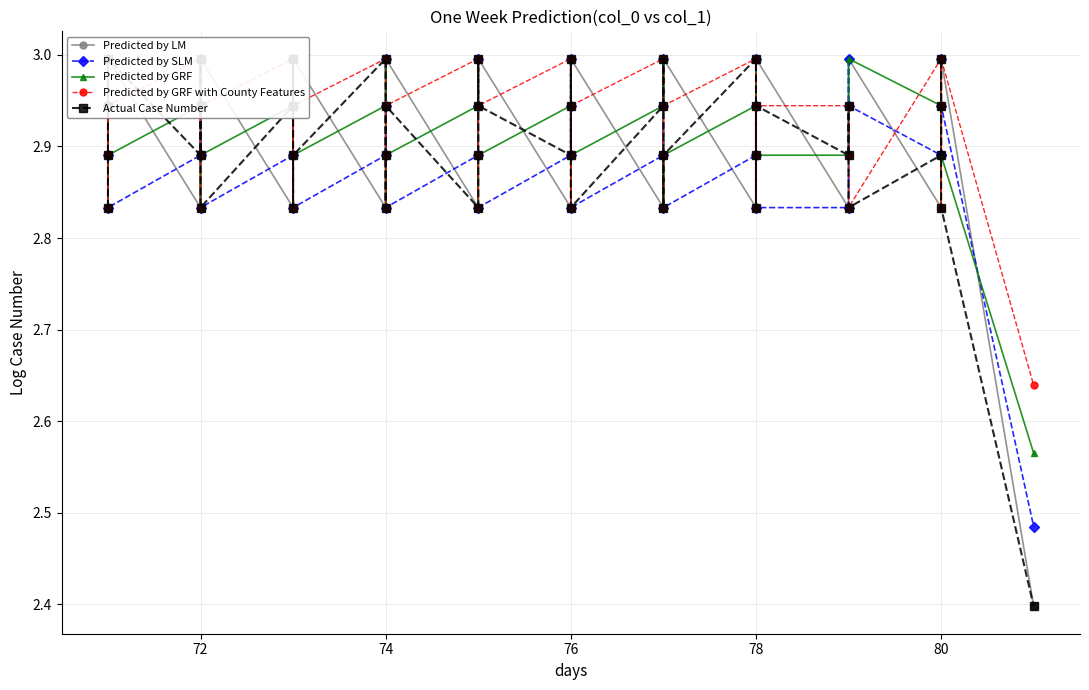

What is the difference between the maximum and minimum values in the Predicted by GRF with County Features series?

0.4